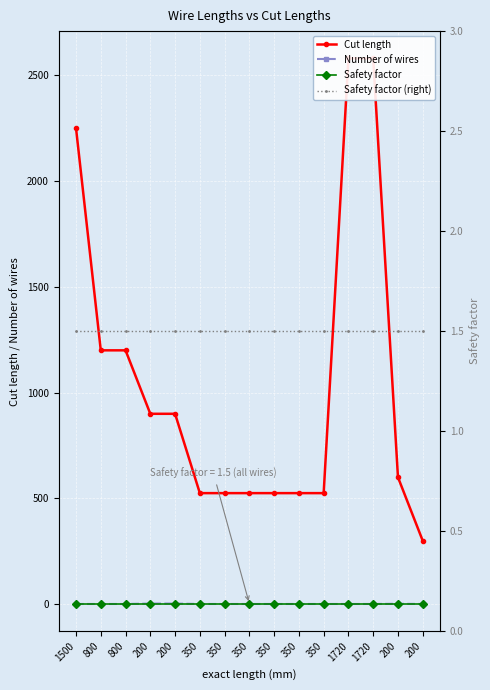

Is the value of Safety factor (right) at 800 greater than the value of Safety factor at 1720?

No